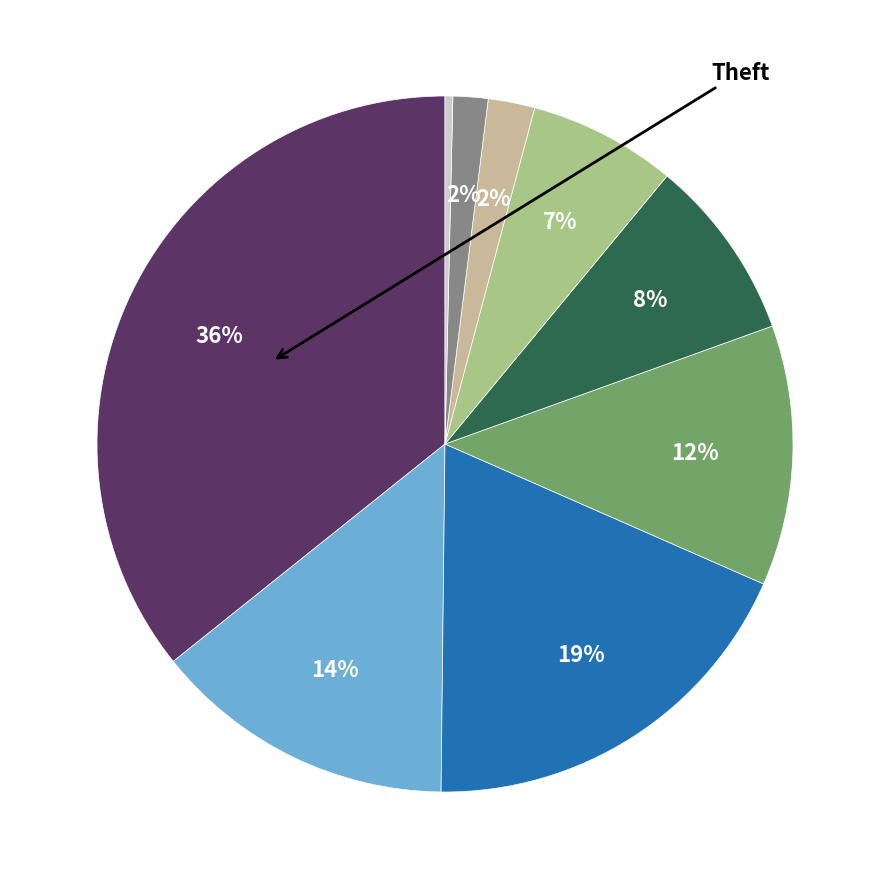

Is there any slice that represents more than half of the pie?

No